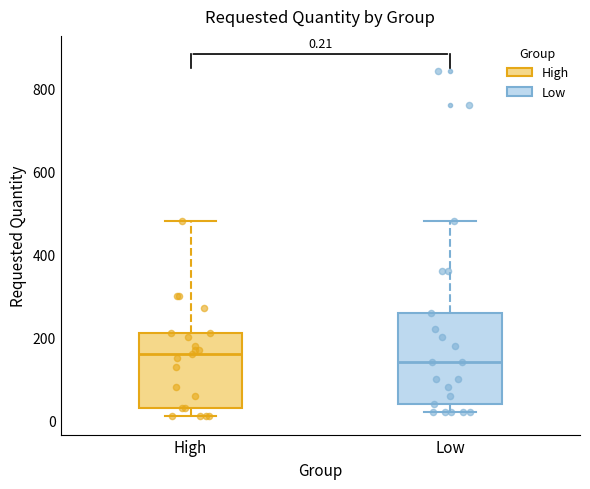

Which box's median line is the highest?

High